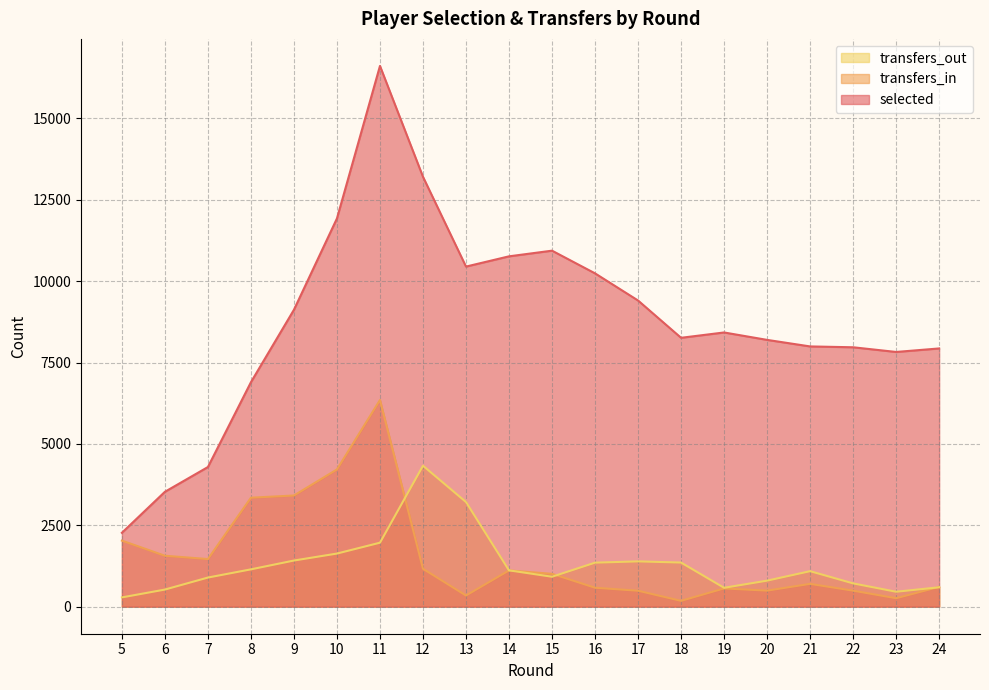

At how many categories does at least one series exceed 14429?

1